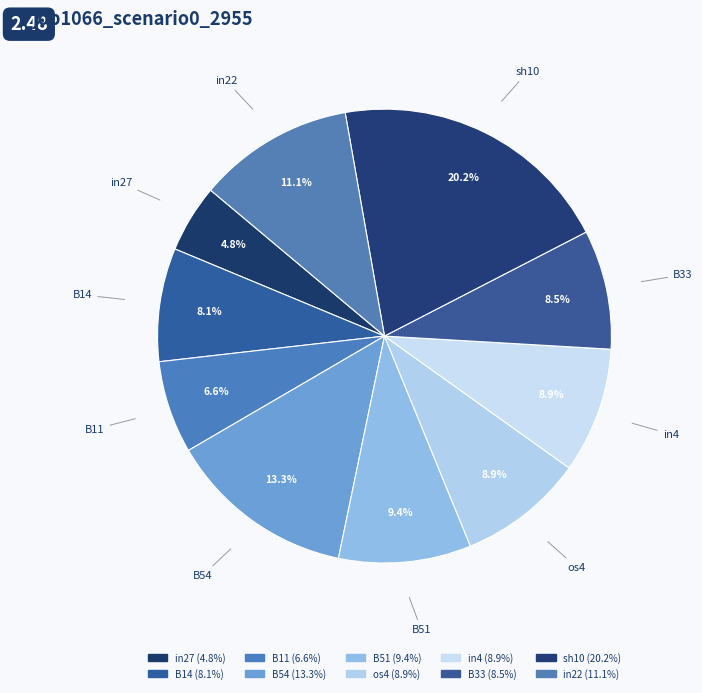

How many segments does this pie chart have?

10